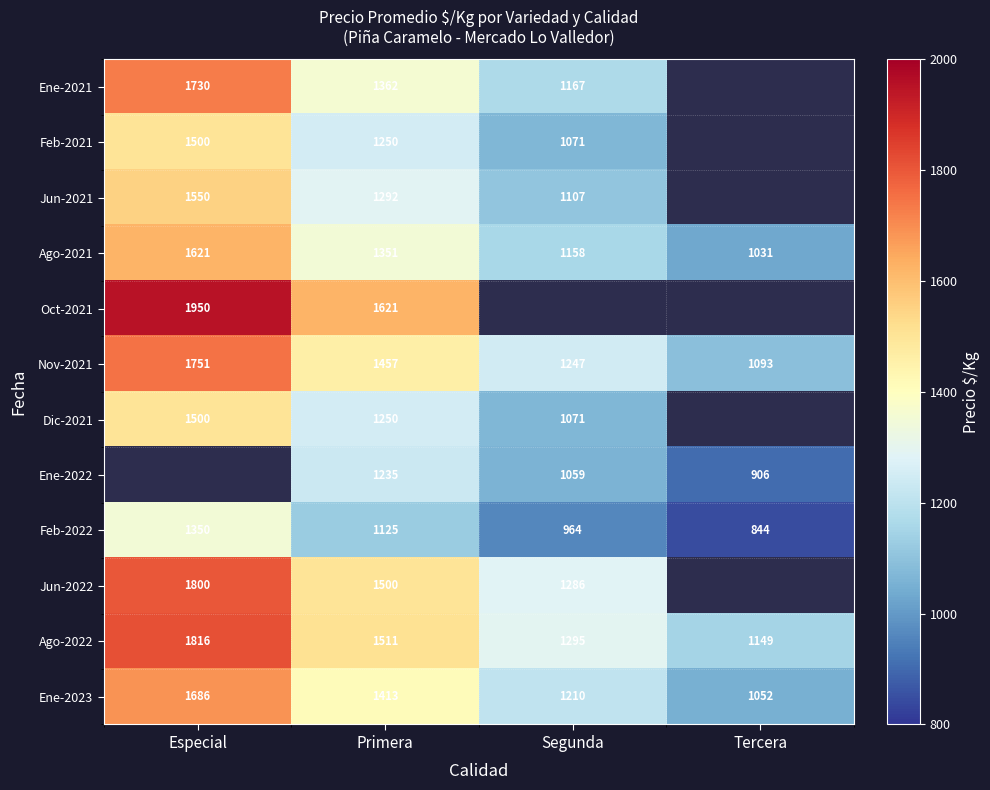

True or false: Dic-2021 has a value of 1071 at Segunda.

True